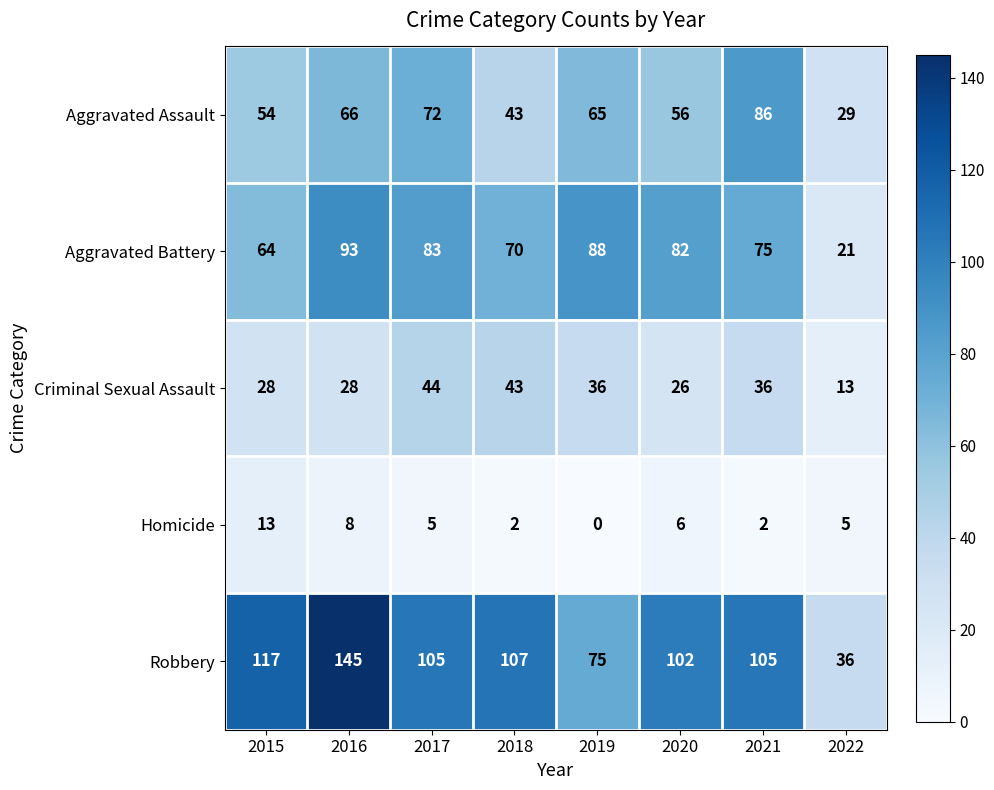

What is the sum of all Homicide values?

41